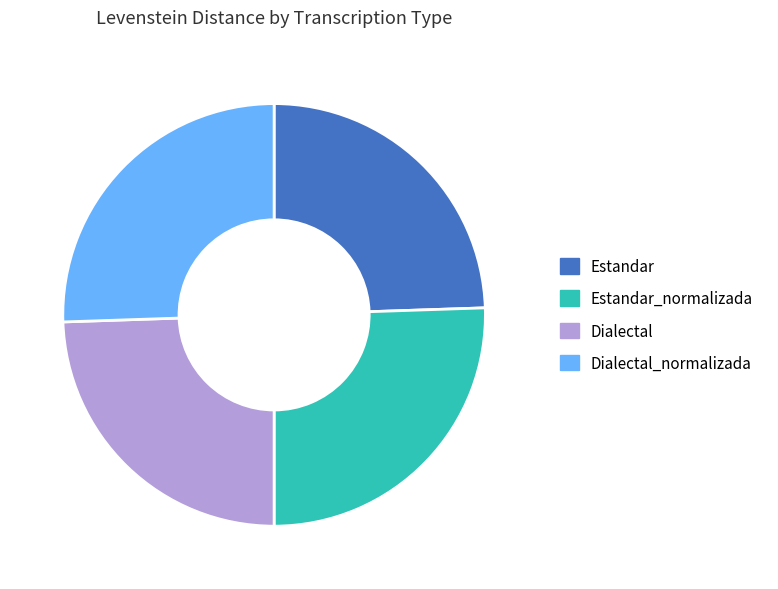

Between Dialectal and Estandar_normalizada, which is larger?

Estandar_normalizada